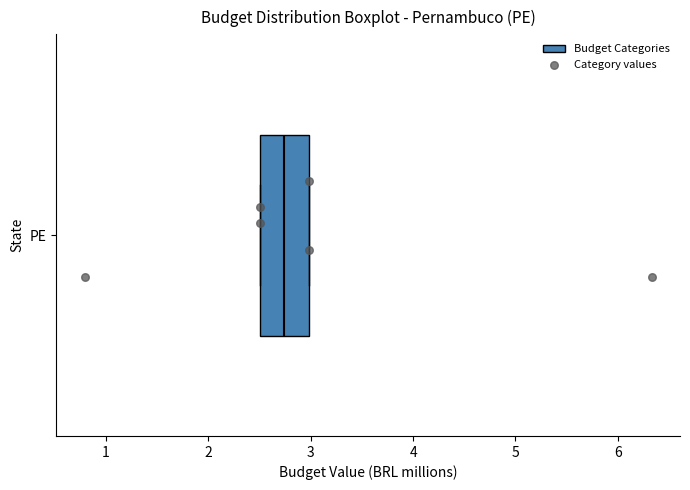

Transcribe this box plot: give where the median line is, the range the box spans, and where the two whiskers end, as read against the x-axis. The values are not printed on the chart, so give them approximately, as read against the axis.

median 2.7, box 2.5 to 3.0, whiskers 2.5 to 3.0